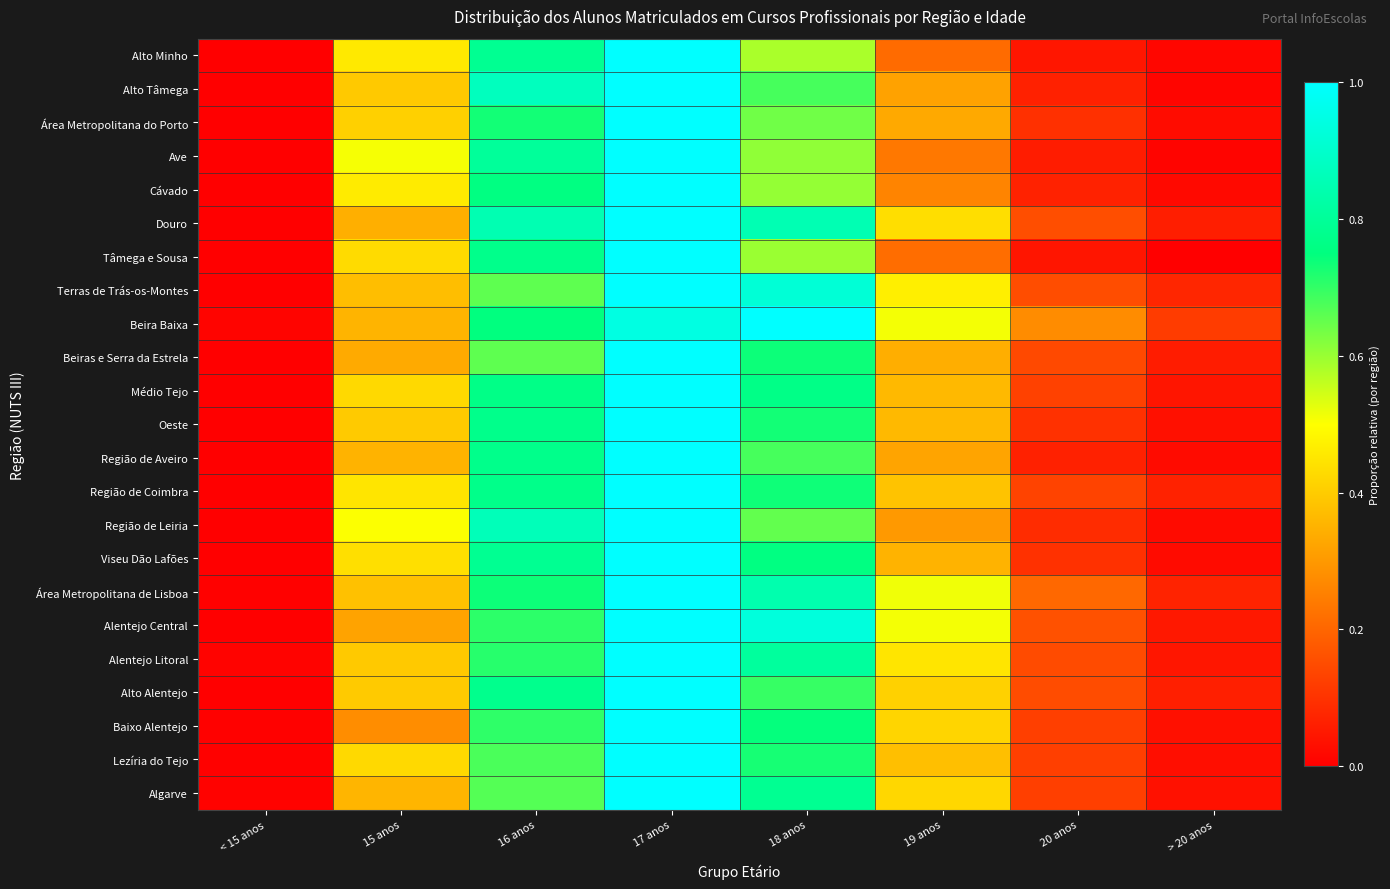

Reading left to right, what are all the values shown in this chart?

Alto Minho: < 15 anos=0.0	15 anos=0.5	16 anos=0.8	17 anos=1.0	18 anos=0.6	19 anos=0.2	20 anos=0.0	> 20 anos=0.0
Alto Tâmega: < 15 anos=0.0	15 anos=0.4	16 anos=0.9	17 anos=1.0	18 anos=0.7	19 anos=0.3	20 anos=0.1	> 20 anos=0.0
Área Metropolitana do Porto: < 15 anos=0.0	15 anos=0.4	16 anos=0.7	17 anos=1.0	18 anos=0.6	19 anos=0.3	20 anos=0.1	> 20 anos=0.0
Ave: < 15 anos=0.0	15 anos=0.5	16 anos=0.8	17 anos=1.0	18 anos=0.6	19 anos=0.2	20 anos=0.1	> 20 anos=0.0
Cávado: < 15 anos=0.0	15 anos=0.5	16 anos=0.8	17 anos=1.0	18 anos=0.6	19 anos=0.3	20 anos=0.1	> 20 anos=0.0
Douro: < 15 anos=0.0	15 anos=0.3	16 anos=0.8	17 anos=1.0	18 anos=0.9	19 anos=0.4	20 anos=0.2	> 20 anos=0.1
Tâmega e Sousa: < 15 anos=0.0	15 anos=0.4	16 anos=0.8	17 anos=1.0	18 anos=0.6	19 anos=0.2	20 anos=0.0	> 20 anos=0.0
Terras de Trás-os-Montes: < 15 anos=0.0	15 anos=0.4	16 anos=0.7	17 anos=1.0	18 anos=0.9	19 anos=0.5	20 anos=0.2	> 20 anos=0.1
Beira Baixa: < 15 anos=0.0	15 anos=0.4	16 anos=0.7	17 anos=0.9	18 anos=1.0	19 anos=0.5	20 anos=0.3	> 20 anos=0.1
Beiras e Serra da Estrela: < 15 anos=0.0	15 anos=0.3	16 anos=0.7	17 anos=1.0	18 anos=0.7	19 anos=0.3	20 anos=0.1	> 20 anos=0.1
Médio Tejo: < 15 anos=0.0	15 anos=0.4	16 anos=0.8	17 anos=1.0	18 anos=0.8	19 anos=0.4	20 anos=0.1	> 20 anos=0.0
Oeste: < 15 anos=0.0	15 anos=0.4	16 anos=0.8	17 anos=1.0	18 anos=0.7	19 anos=0.4	20 anos=0.1	> 20 anos=0.0
Região de Aveiro: < 15 anos=0.0	15 anos=0.4	16 anos=0.8	17 anos=1.0	18 anos=0.7	19 anos=0.3	20 anos=0.1	> 20 anos=0.0
Região de Coimbra: < 15 anos=0.0	15 anos=0.4	16 anos=0.8	17 anos=1.0	18 anos=0.7	19 anos=0.4	20 anos=0.1	> 20 anos=0.1
Região de Leiria: < 15 anos=0.0	15 anos=0.5	16 anos=0.9	17 anos=1.0	18 anos=0.7	19 anos=0.3	20 anos=0.1	> 20 anos=0.0
Viseu Dão Lafões: < 15 anos=0.0	15 anos=0.4	16 anos=0.8	17 anos=1.0	18 anos=0.8	19 anos=0.4	20 anos=0.1	> 20 anos=0.0
Área Metropolitana de Lisboa: < 15 anos=0.0	15 anos=0.4	16 anos=0.7	17 anos=1.0	18 anos=0.8	19 anos=0.5	20 anos=0.2	> 20 anos=0.1
Alentejo Central: < 15 anos=0.0	15 anos=0.3	16 anos=0.7	17 anos=1.0	18 anos=0.9	19 anos=0.5	20 anos=0.2	> 20 anos=0.0
Alentejo Litoral: < 15 anos=0.0	15 anos=0.4	16 anos=0.7	17 anos=1.0	18 anos=0.8	19 anos=0.4	20 anos=0.1	> 20 anos=0.0
Alto Alentejo: < 15 anos=0.0	15 anos=0.4	16 anos=0.8	17 anos=1.0	18 anos=0.7	19 anos=0.4	20 anos=0.2	> 20 anos=0.1
Baixo Alentejo: < 15 anos=0.0	15 anos=0.3	16 anos=0.7	17 anos=1.0	18 anos=0.7	19 anos=0.4	20 anos=0.1	> 20 anos=0.0
Lezíria do Tejo: < 15 anos=0.0	15 anos=0.4	16 anos=0.7	17 anos=1.0	18 anos=0.7	19 anos=0.4	20 anos=0.1	> 20 anos=0.0
Algarve: < 15 anos=0.0	15 anos=0.4	16 anos=0.7	17 anos=1.0	18 anos=0.8	19 anos=0.4	20 anos=0.1	> 20 anos=0.0